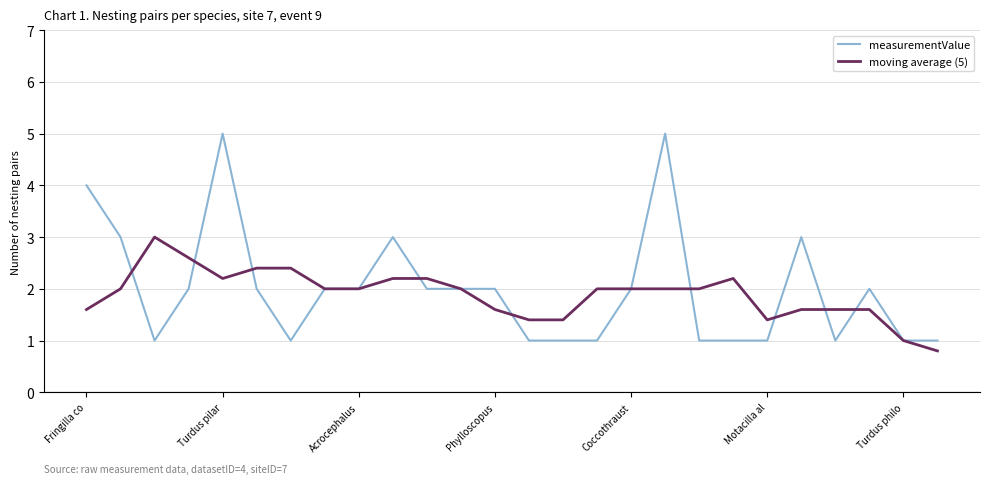

Rank the series by their maximum value, from highest to lowest.

measurementValue, moving average (5)